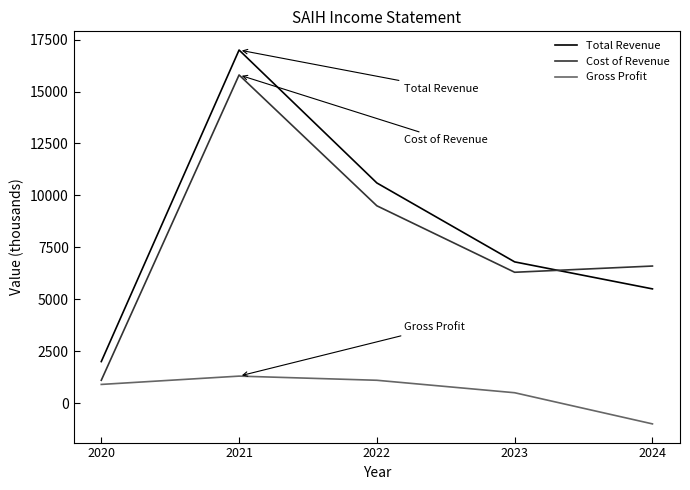

List the series in order of their peak value, highest first.

Total Revenue, Cost of Revenue, Gross Profit